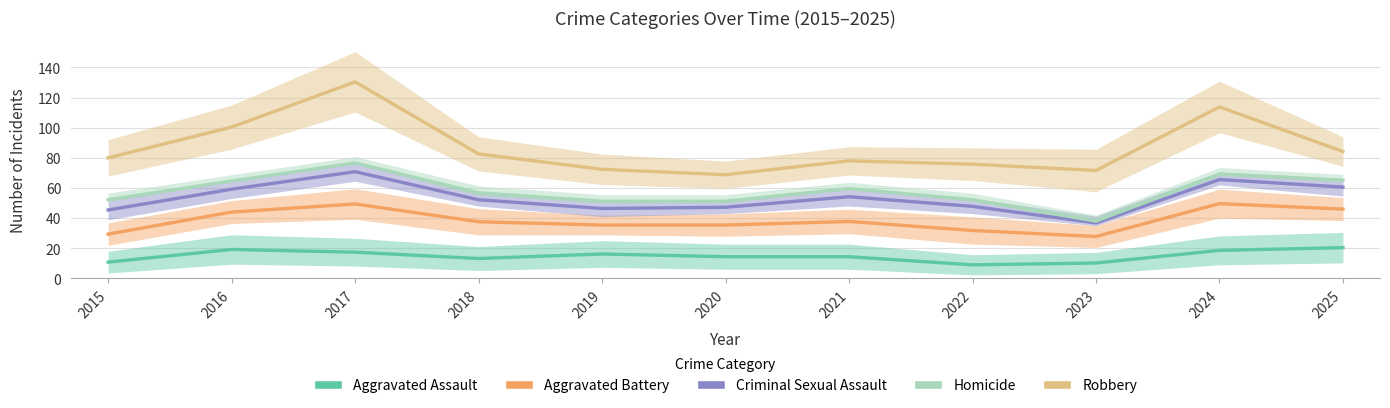

What is the sum of the Homicide values at 2020 and 2017?

127.8